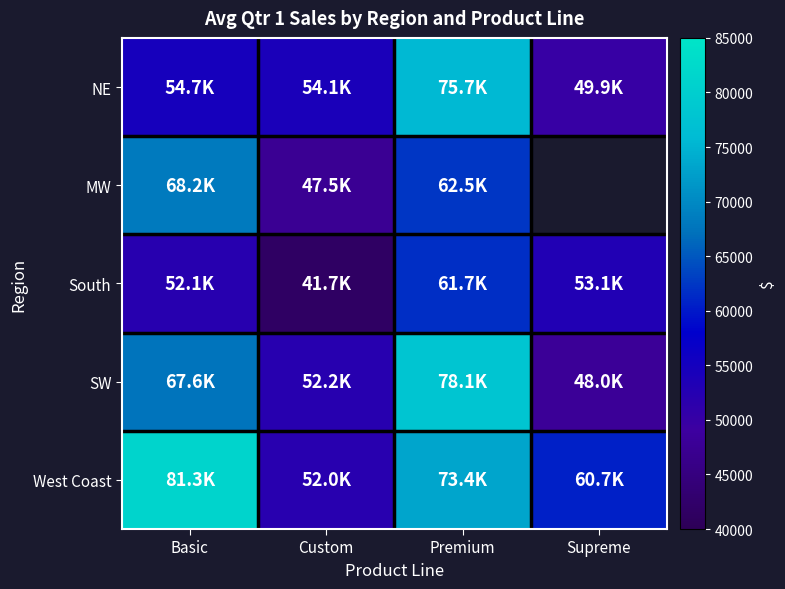

Where does the West Coast series first go above 73359?

Basic